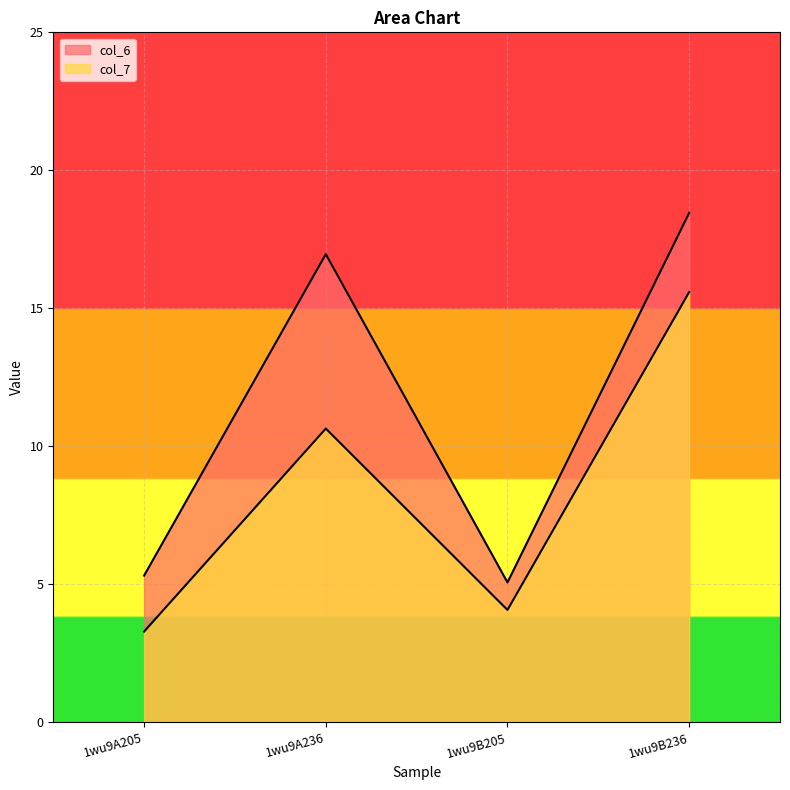

What is the difference between the maximum and minimum values in the col_7 series?

12.3